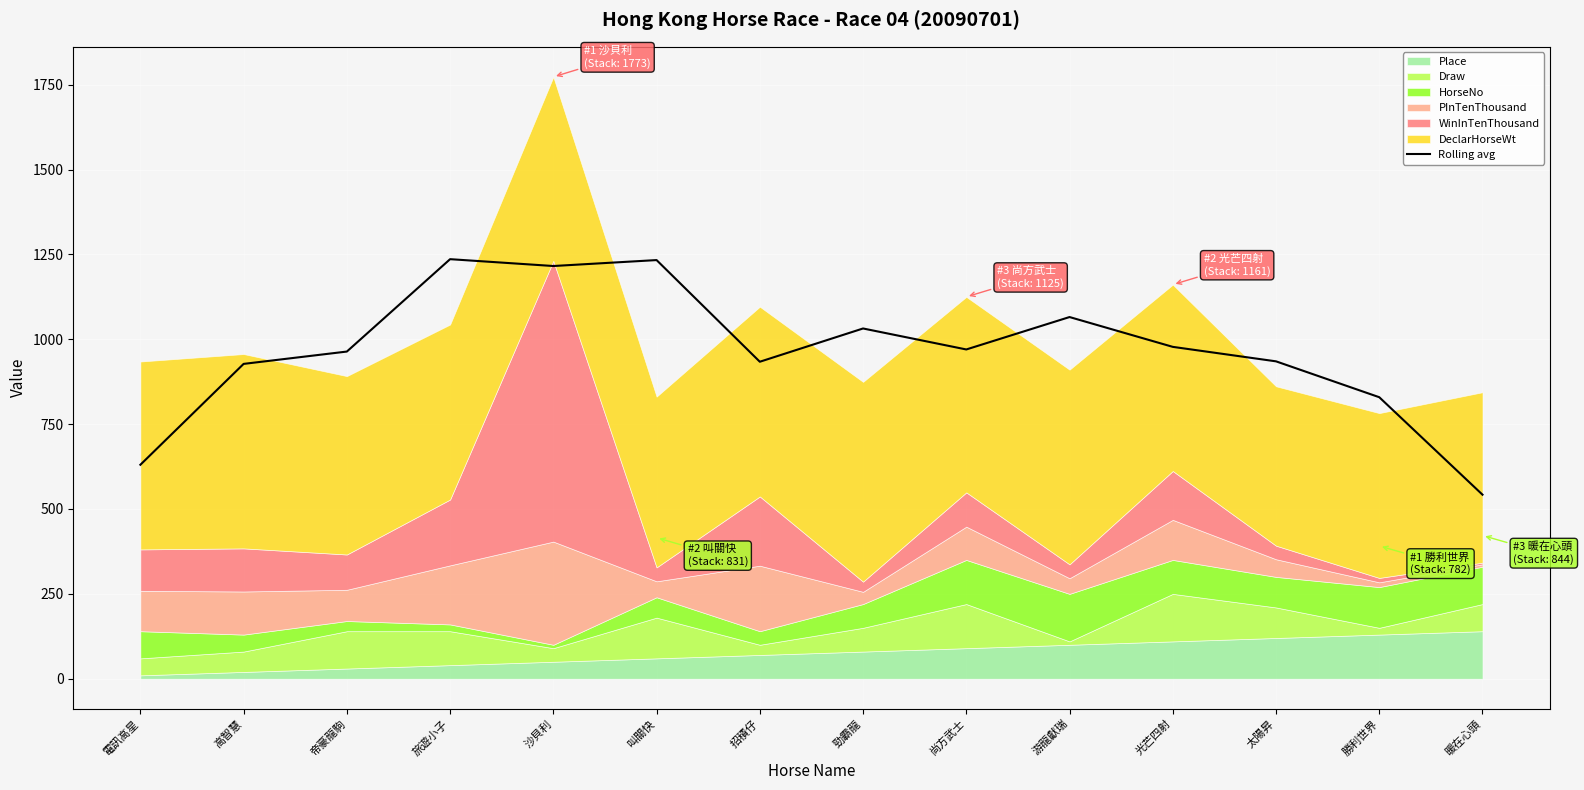

Reading right to left, list all the values displayed in this chart.

暖在心頭=542.2	勝利世界=829.3	太陽昇=935.0	光芒四射=977.7	游龍獻瑞=1065.5	尚方武士=970.0	勁霸龍=1031.8	招積仔=933.8	叫關快=1233.3	沙貝利=1215.8	旅遊小子=1236.0	帝豪龍駒=963.8	高智慧=927.5	電訊高星=630.3